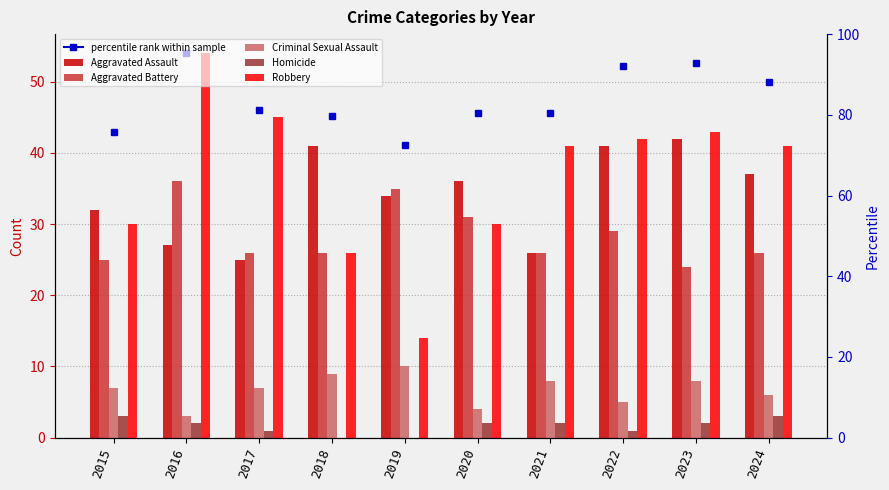

How many bars are there in each group?

5